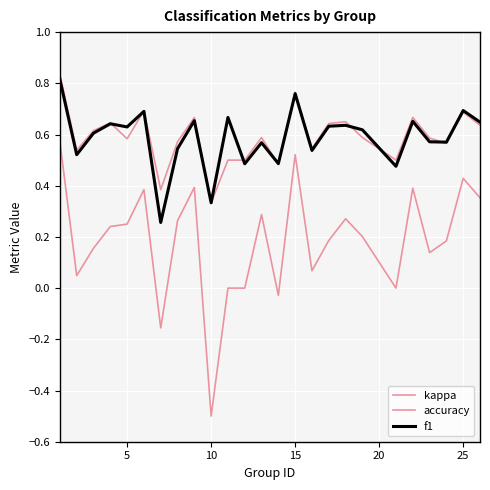

Count the f1 values in the range 0 to 1.

25